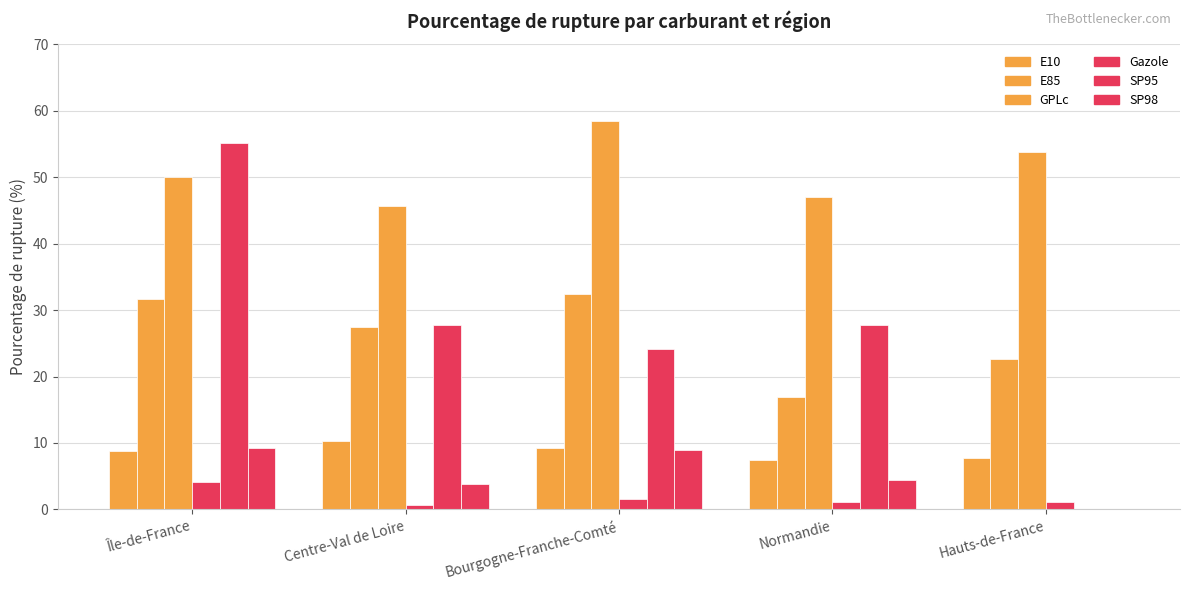

At which label does GPLc first exceed 50?

Bourgogne-Franche-Comté